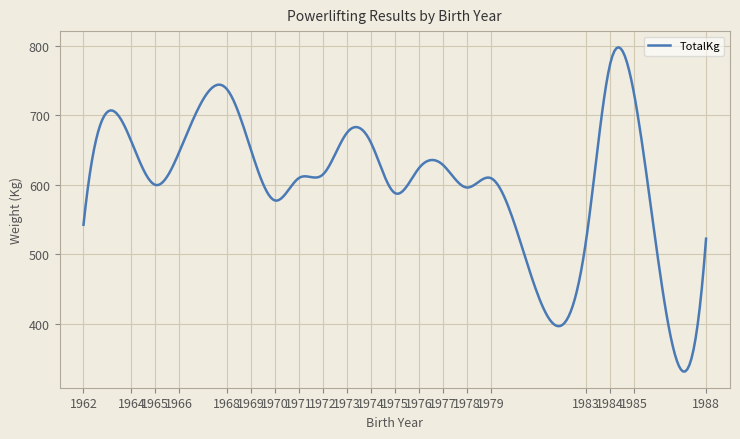

What is the minimum value shown in the chart?

331.2